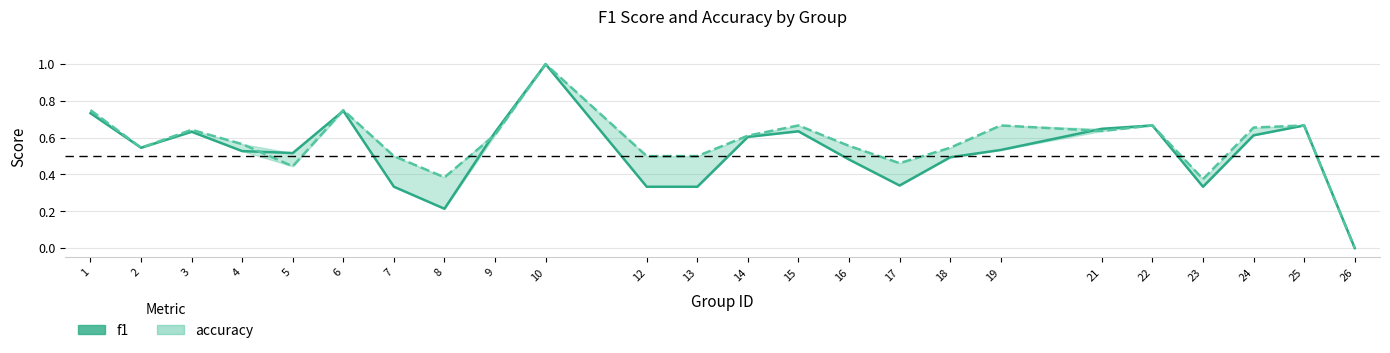

At which category does the data reach its first local valley?

2